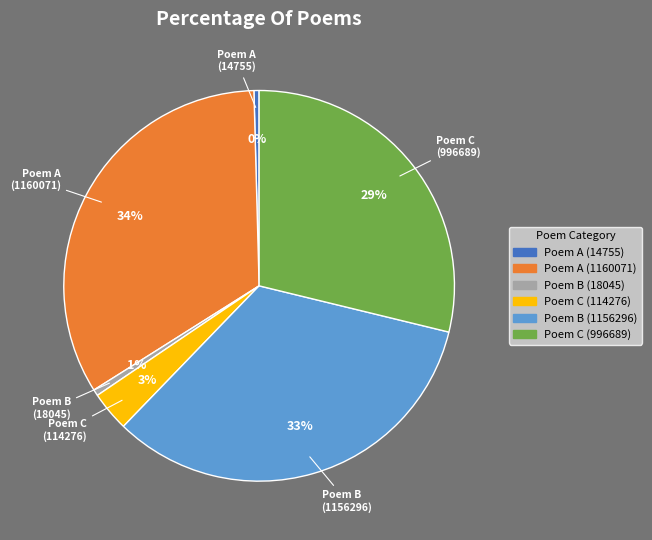

How many segments does this pie chart have?

6